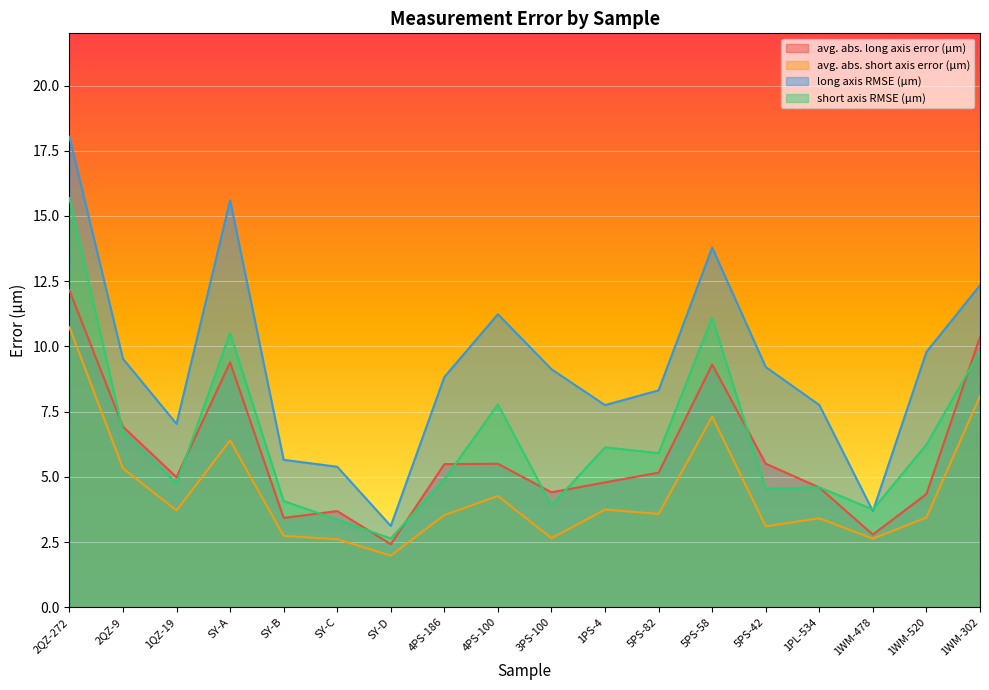

Is the value of avg. abs. long axis error (μm) at 1WM-478 greater than the value of long axis RMSE (μm) at 1WM-520?

No